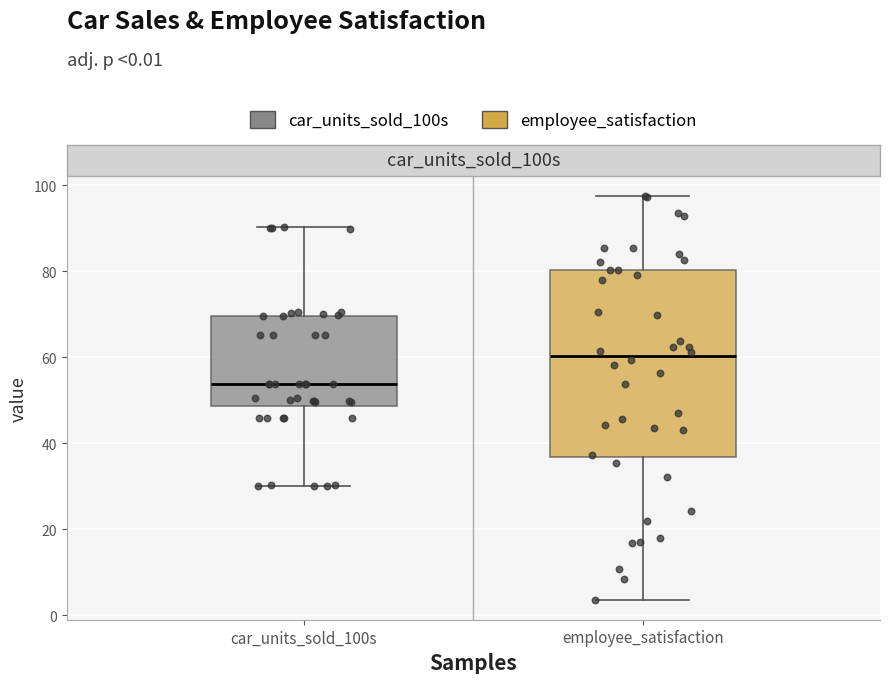

Which box has the highest median line?

employee_satisfaction